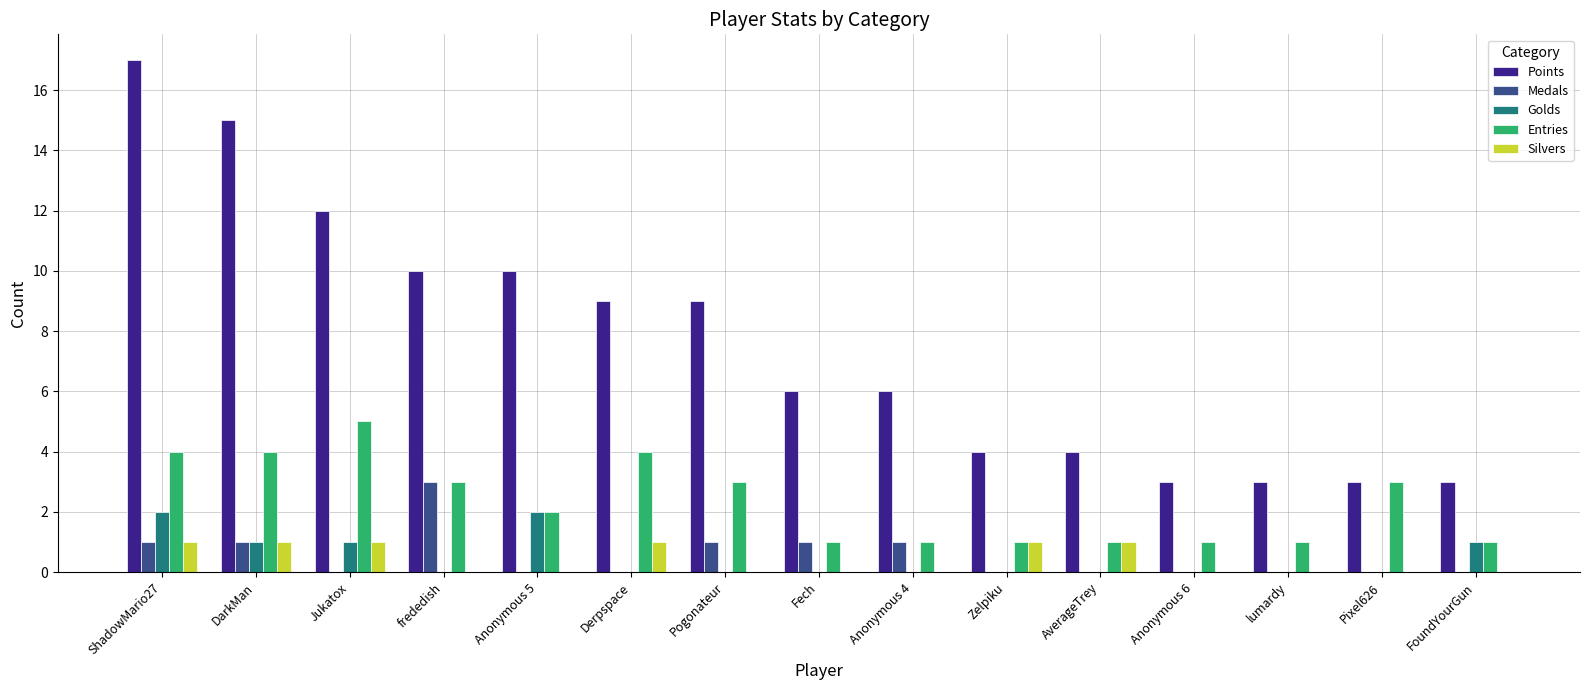

What is the approximate value of Points at Zelpiku?

4